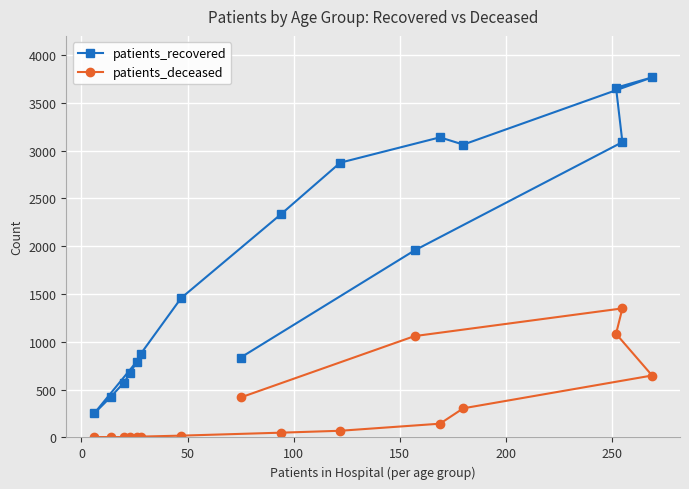

What are all the series names shown in the legend?

patients_recovered, patients_deceased